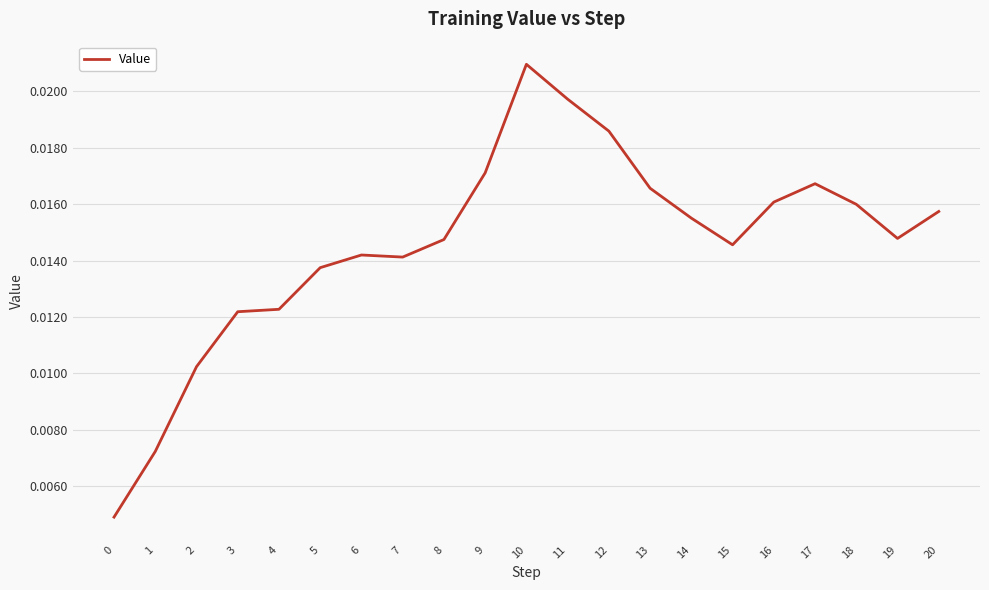

Which has a higher value, 17 or 2?

17